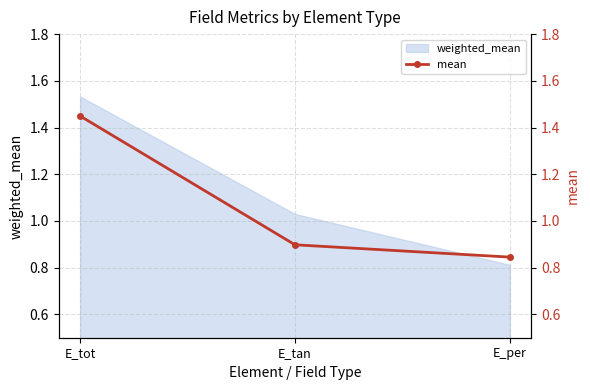

What is the label of the 1st point from the right?

E_per